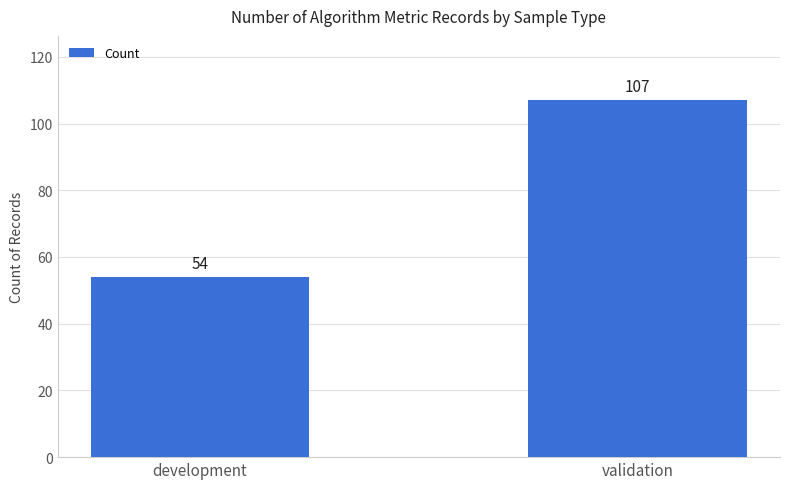

What is the sum of the values at validation and development?

161